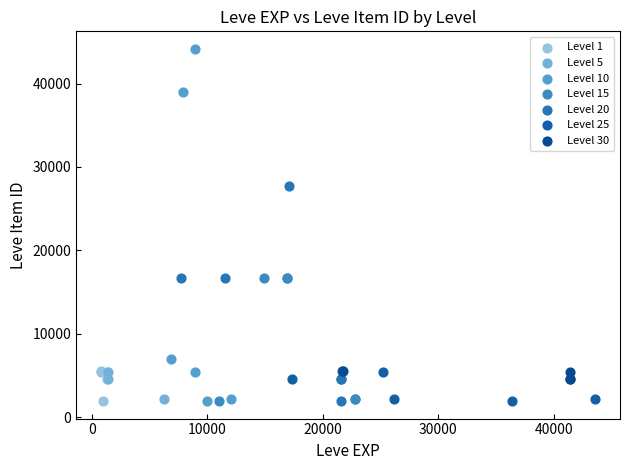

Which series has the widest spread of Y values?

Level 10